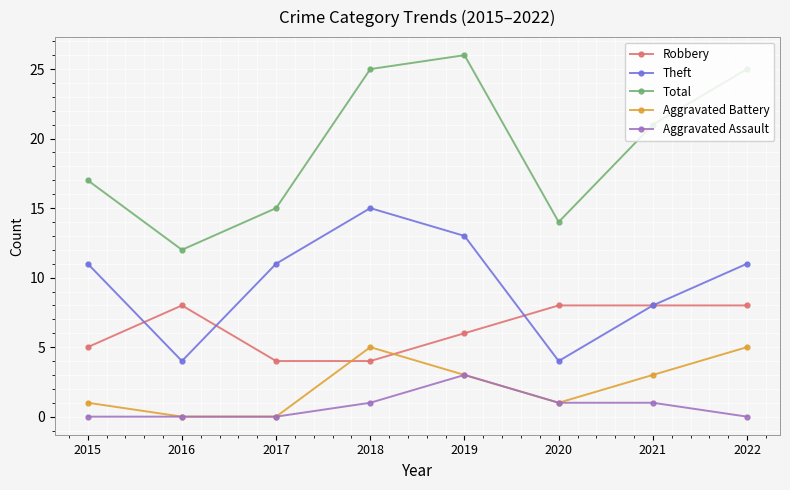

What is the average value of the Aggravated Assault series?

1